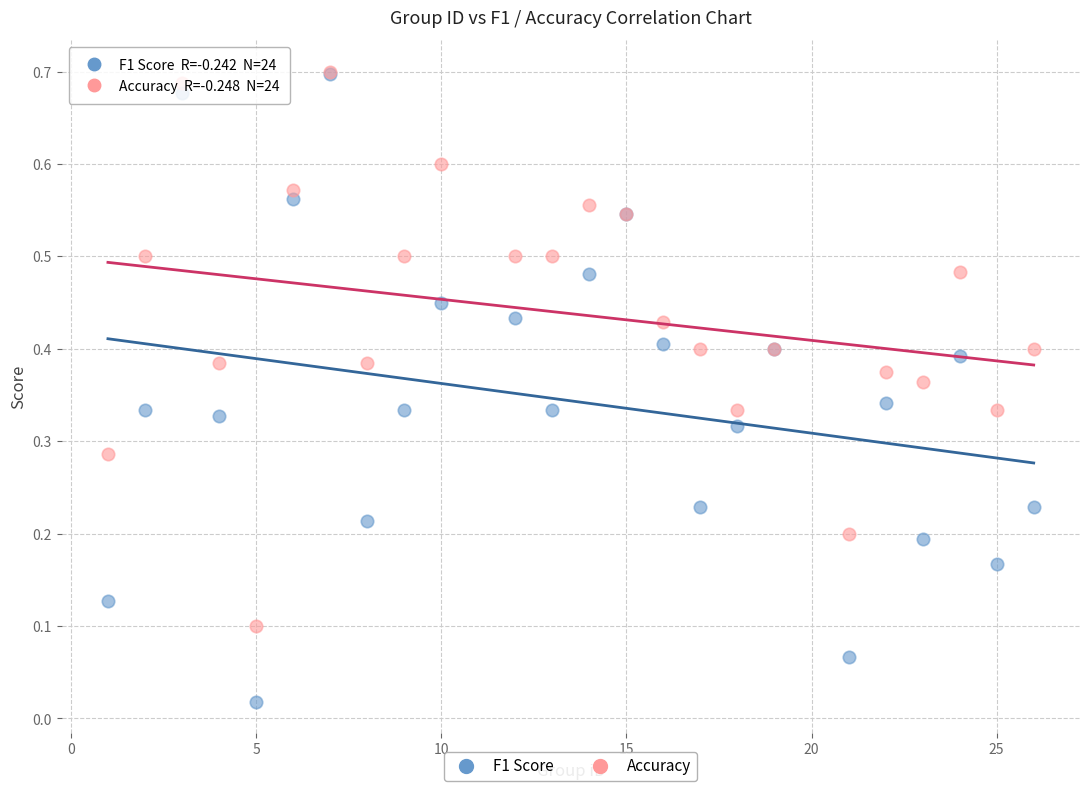

What are all the series names shown in the legend?

F1 Score, Accuracy